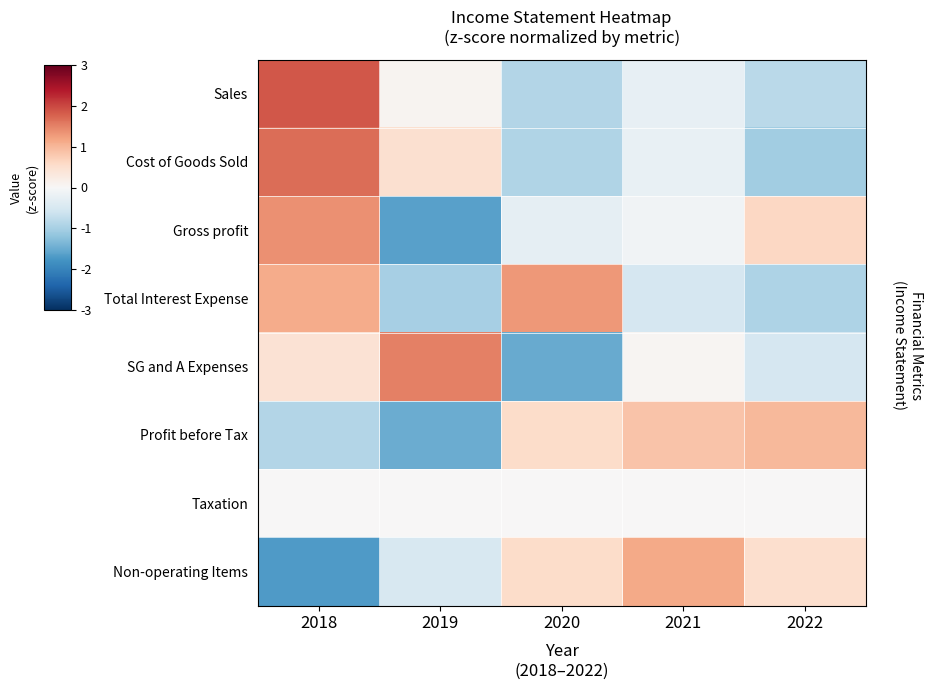

Which label corresponds to the largest value in the chart?

2018